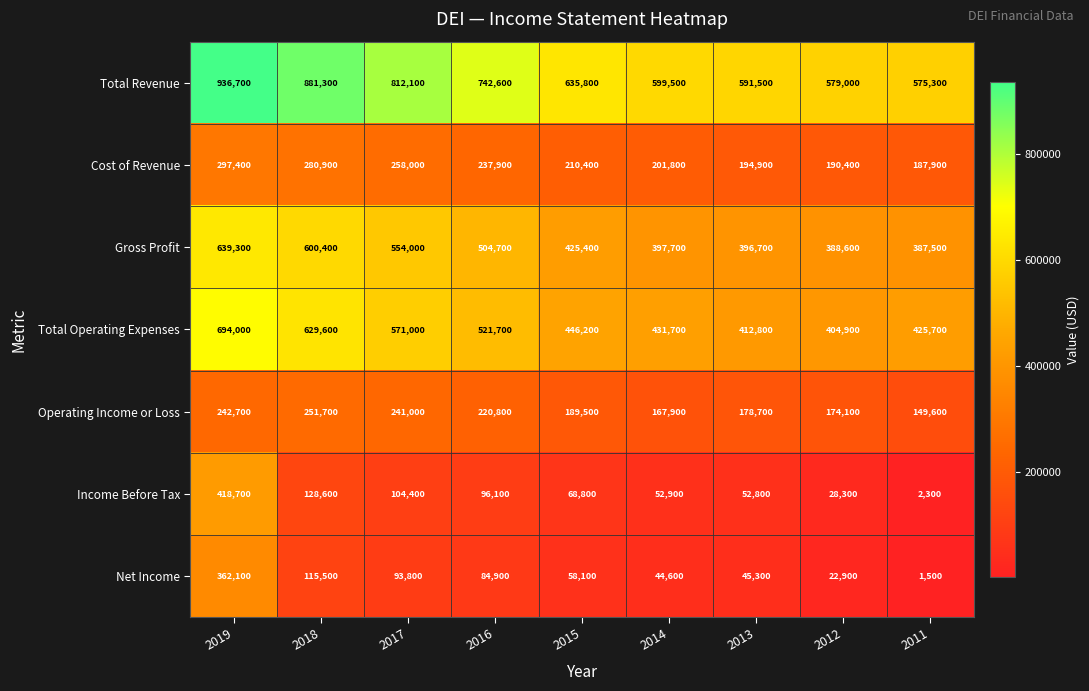

What is the difference between the highest and lowest values at 2013?

546200